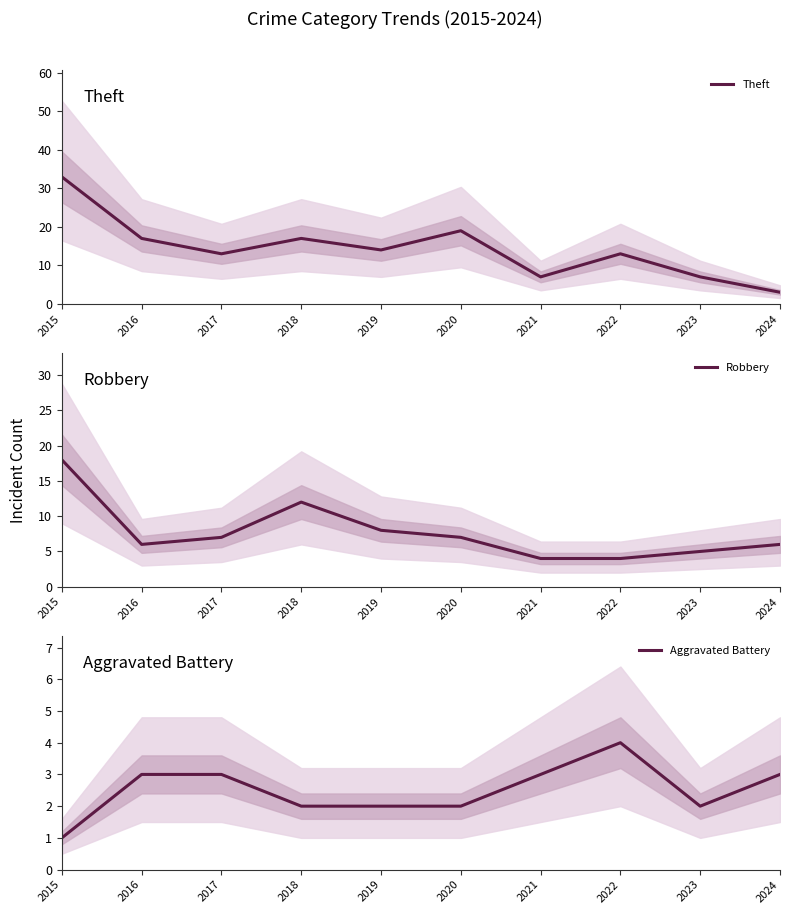

Which label corresponds to the smallest value in the chart?

2015